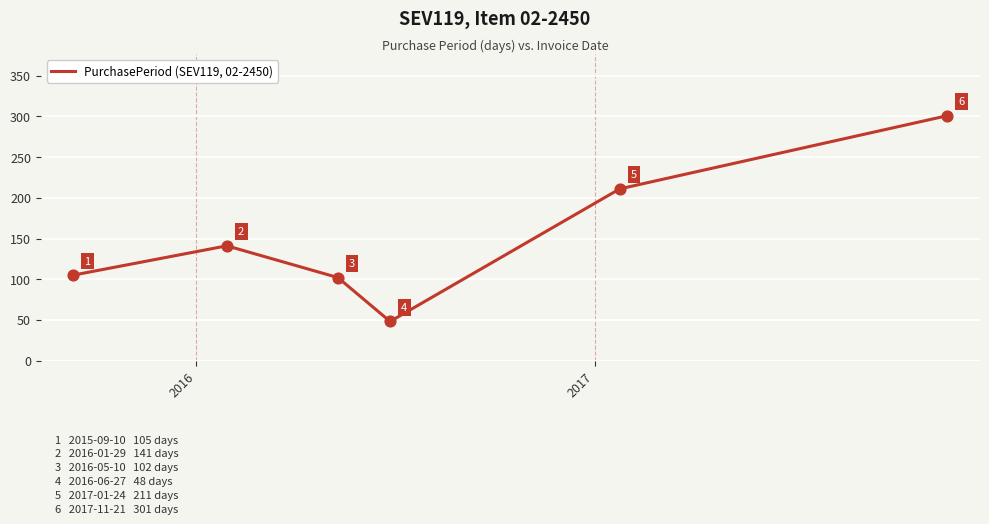

What is the maximum value shown in the chart?

301